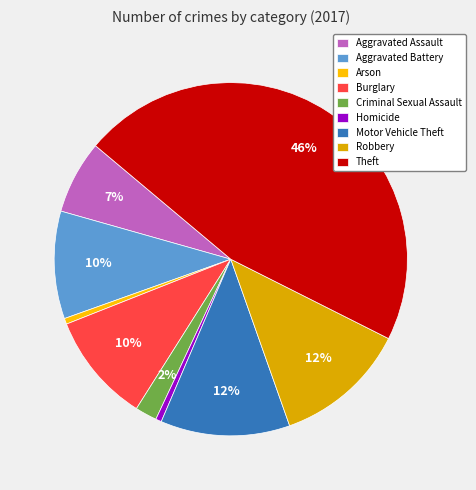

Is Robbery the majority of the pie?

No